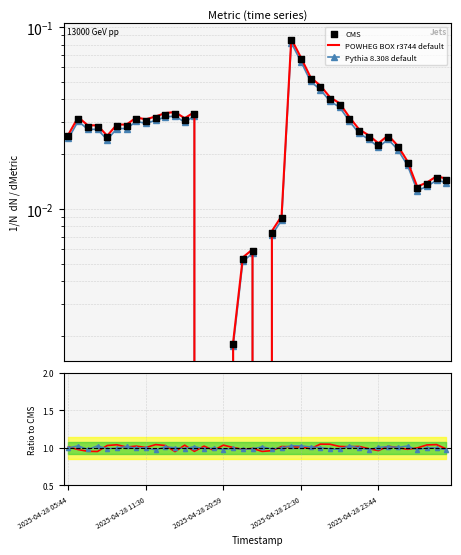

Is the value of POWHEG BOX r3744 default at 21 greater than the value of CMS at 18?

Yes